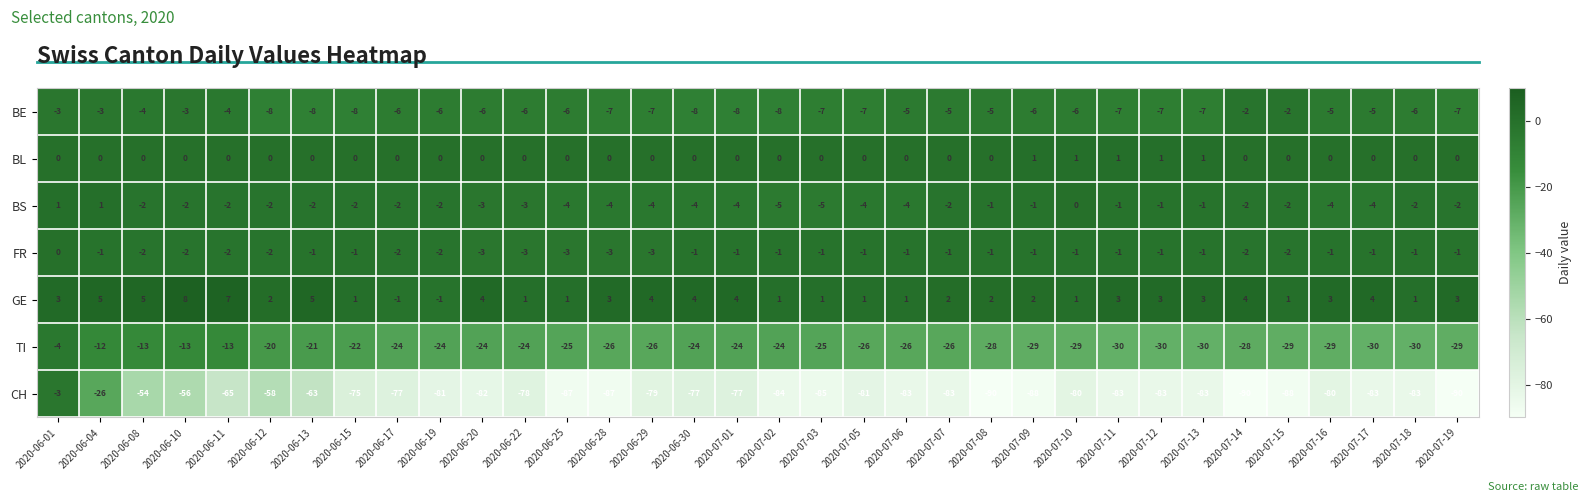

Which series has the largest range (max minus min)?

CH